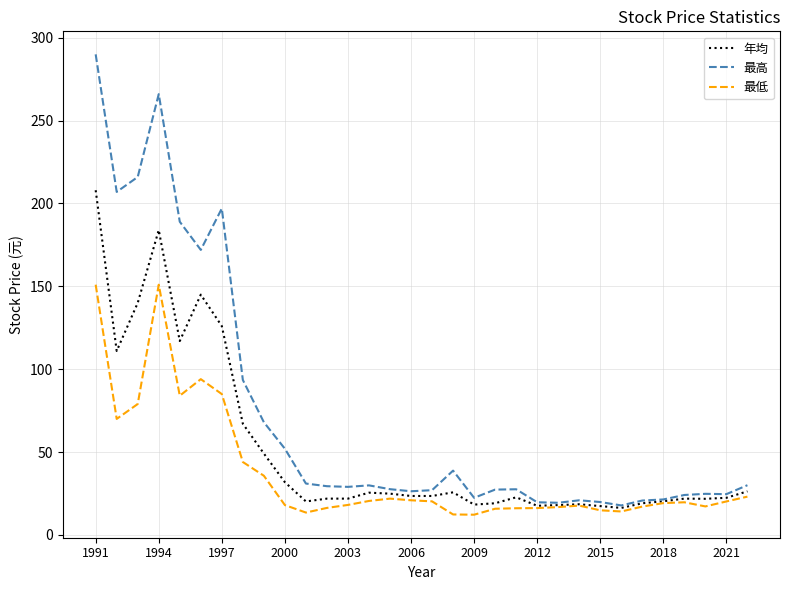

Which series has the largest range (max minus min)?

最高